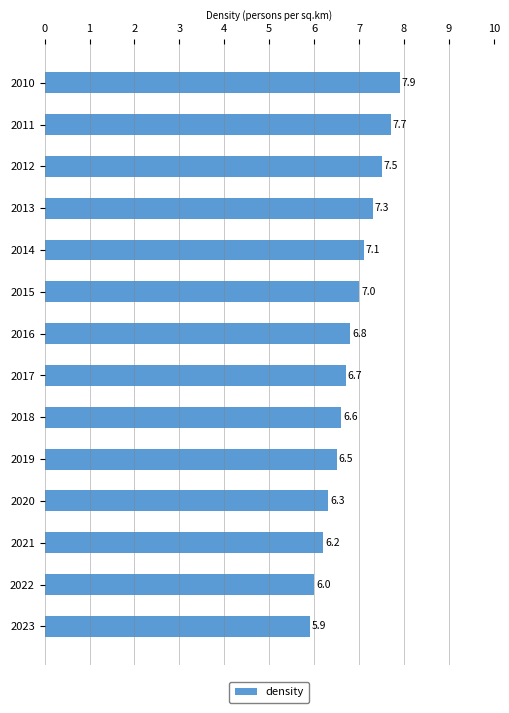

What is the ratio of the value at 2016 to the value at 2017?

1.0